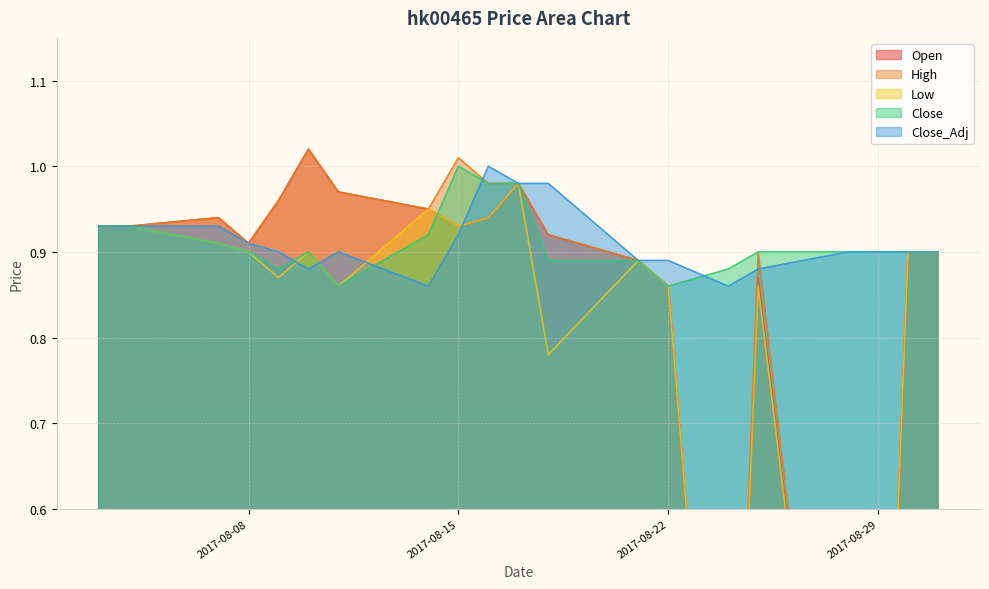

Which series has the largest total across all categories?

Close_Adj